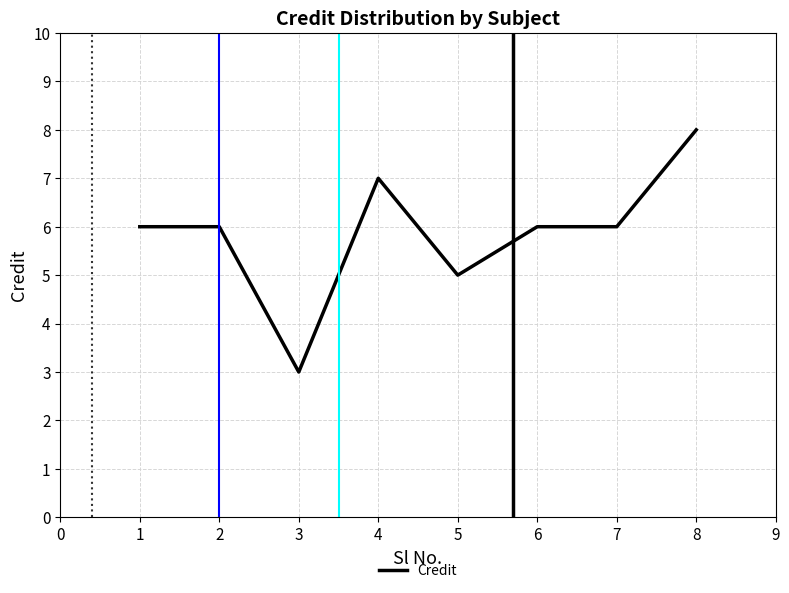

Is it true that the value at 1 is 6?

True